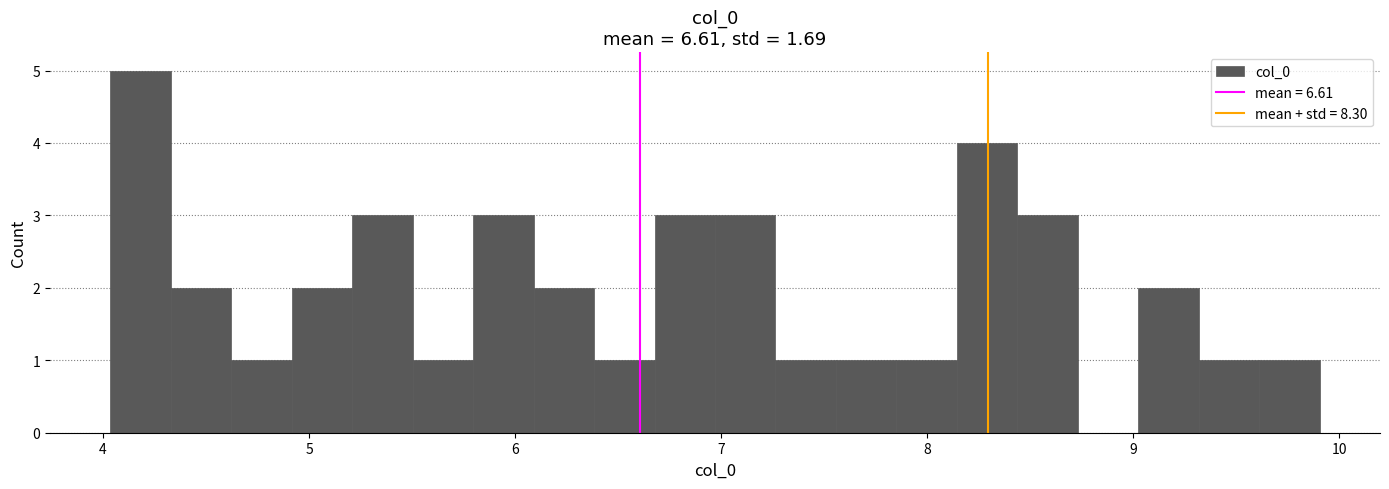

Around what value on the x-axis is the tallest bar? Give the approximate position of its centre, as read against the axis.

4.2